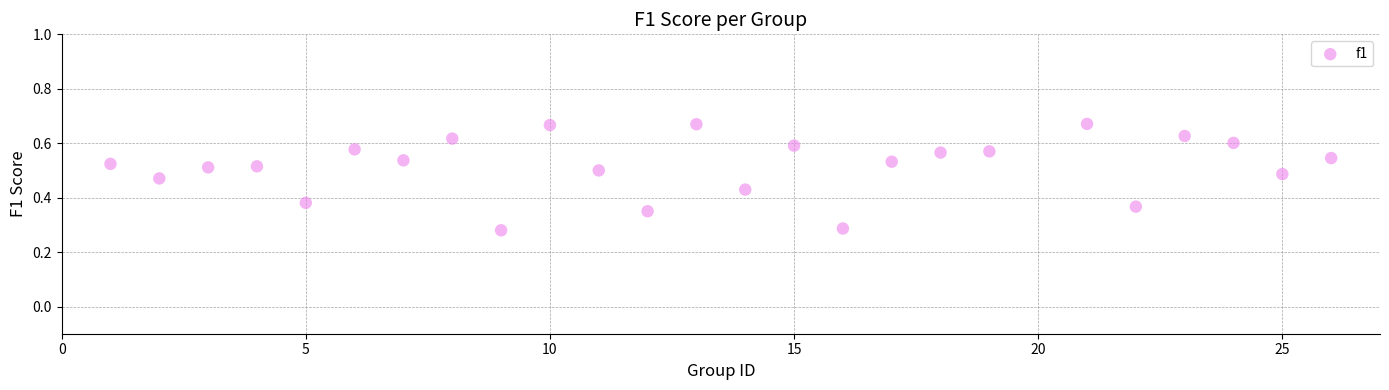

What is the range of X values (max minus min)?

25.0